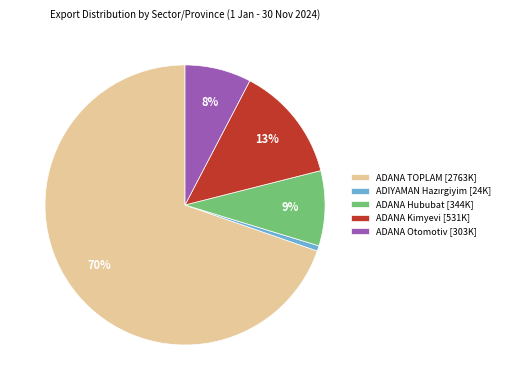

Is it true that ADANA Otomotiv [303K] is 2% of the pie?

False